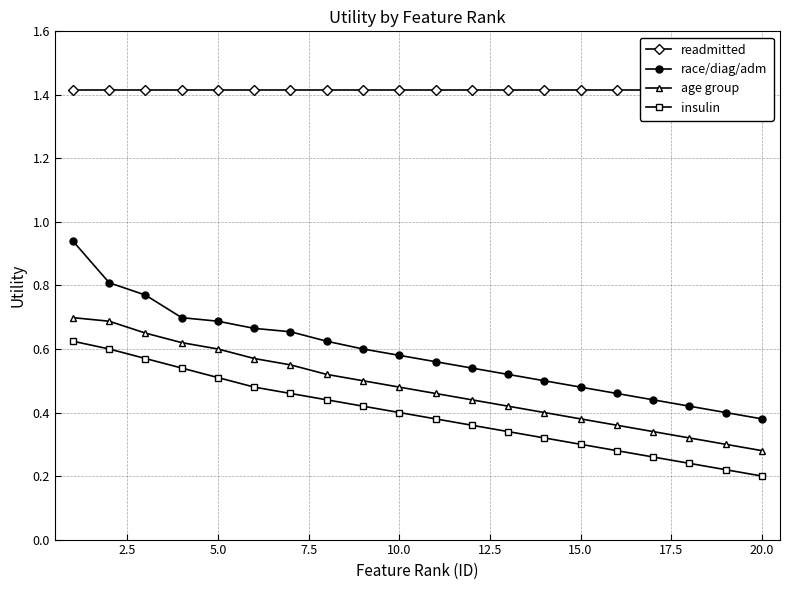

Is it true that insulin equals 0.3 at 15.0?

True